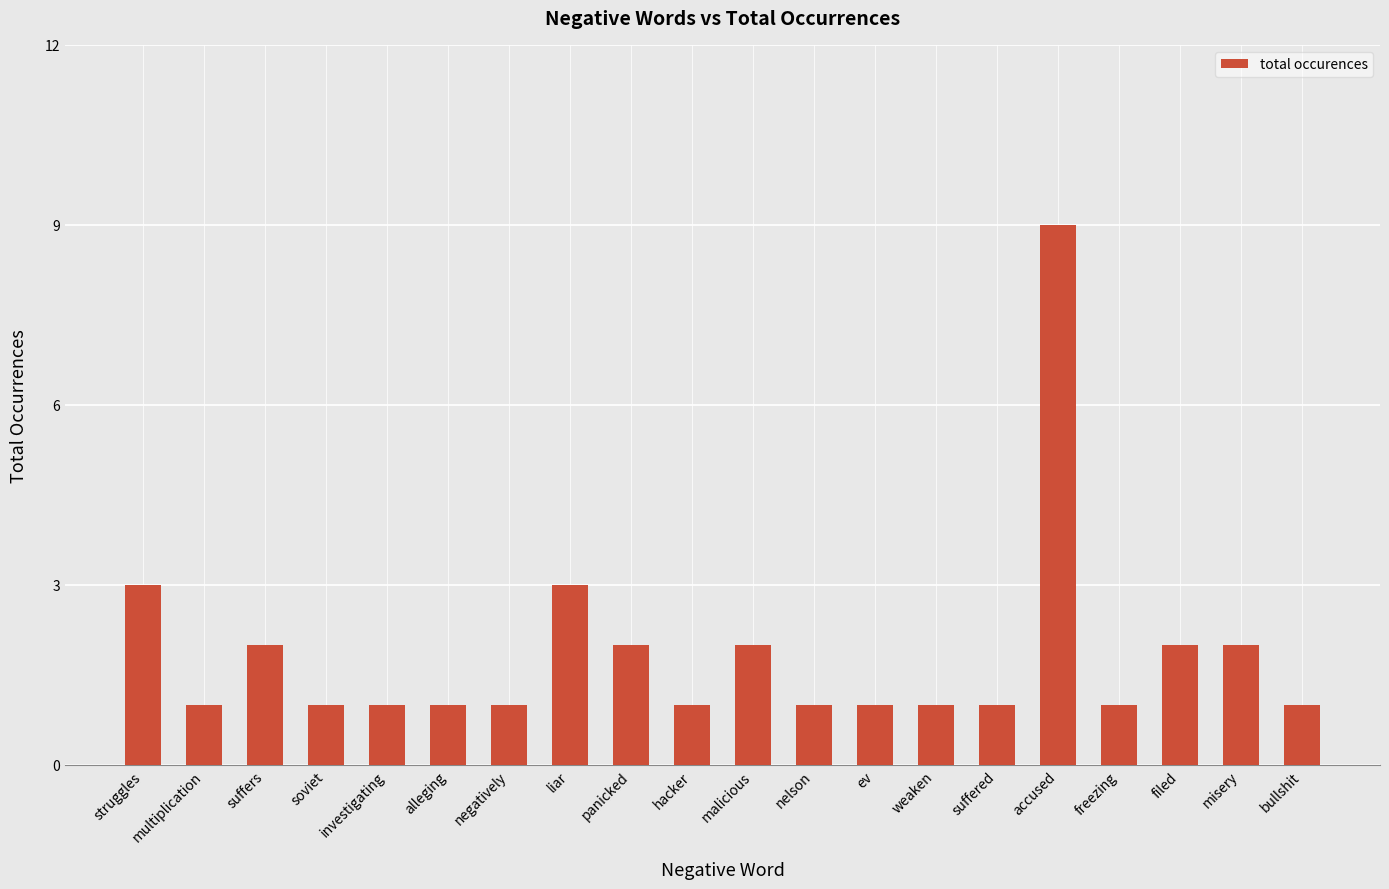

Read the value at investigating.

1